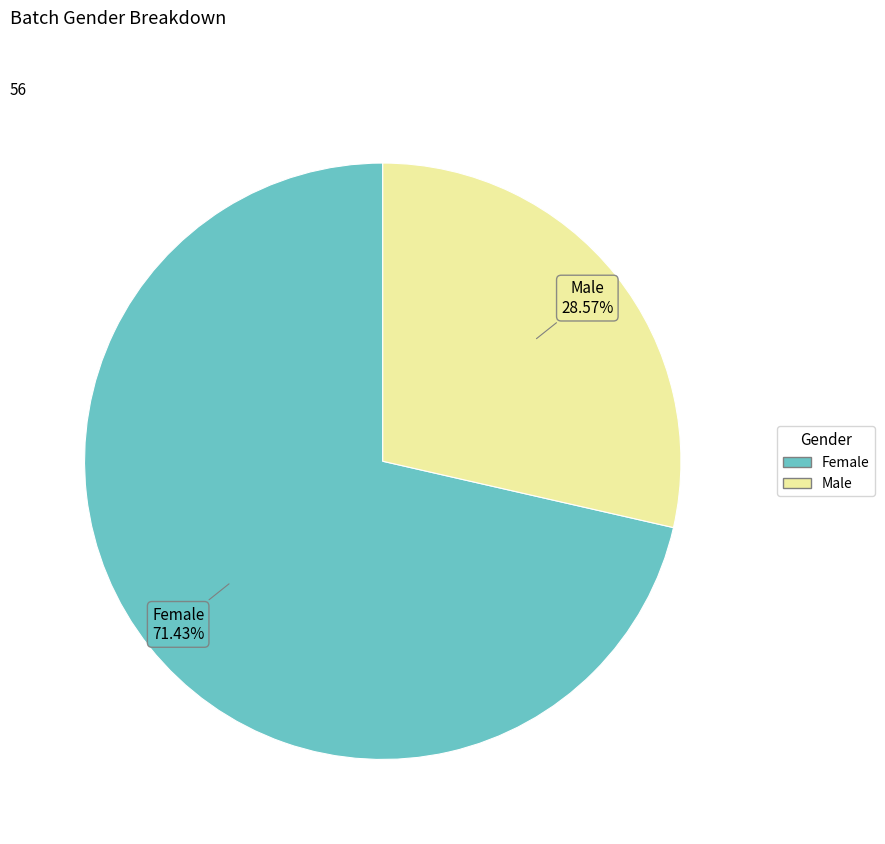

To the nearest percent, what is the difference between the largest and smallest slice percentages?

43%